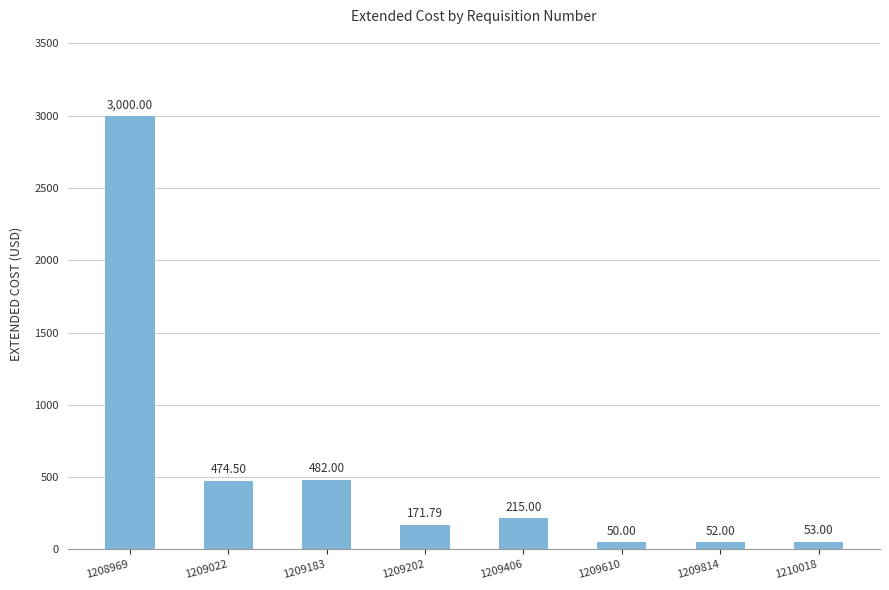

Reading left to right, extract all data points from this chart.

3000.0	474.5	482.0	171.8	215.0	50.0	52.0	53.0